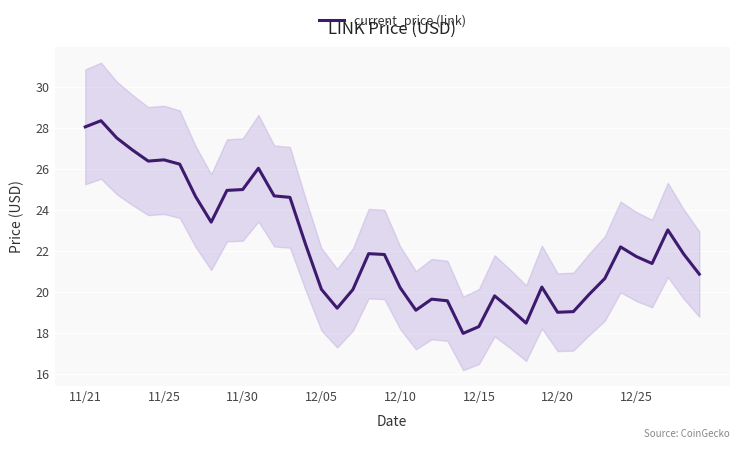

What is the lowest value of the current_price (link) series?

18.0